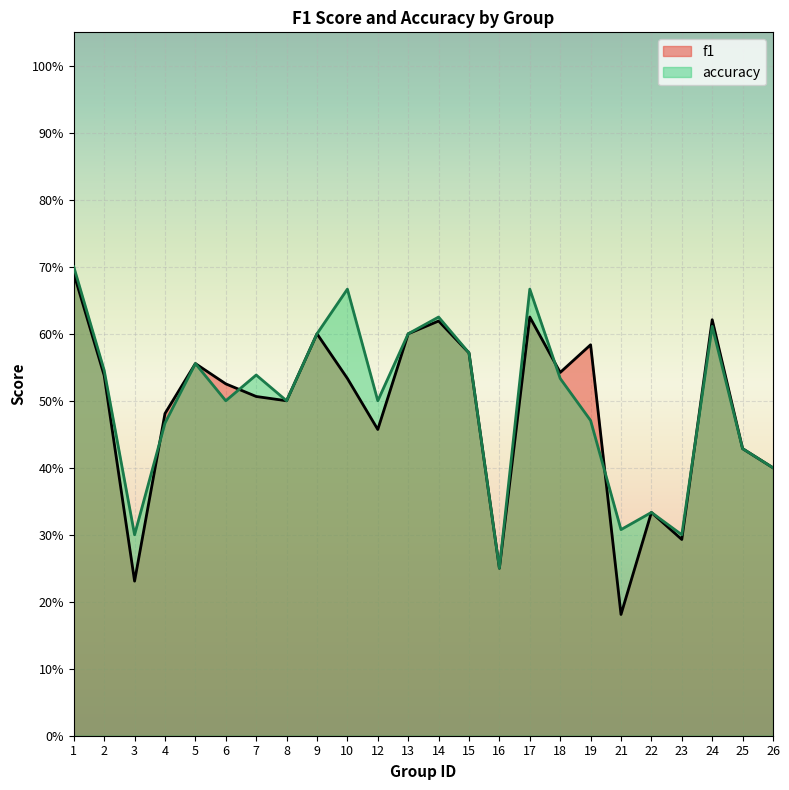

Count the number of categories in the chart.

24